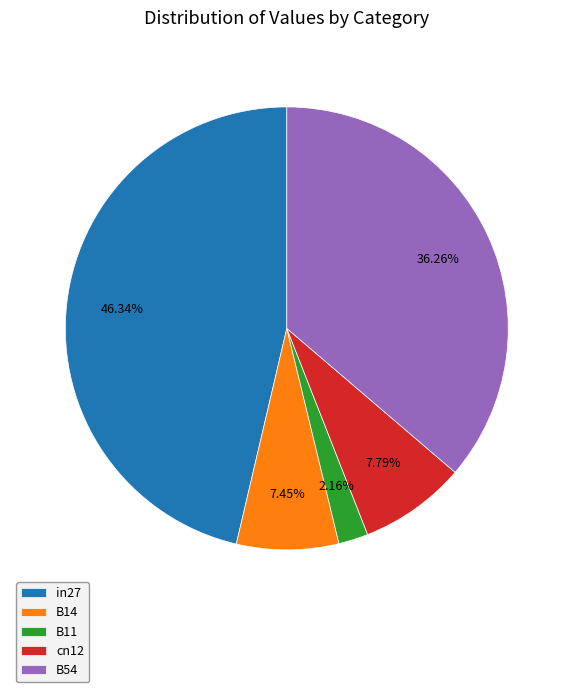

Does any single category account for the majority?

No